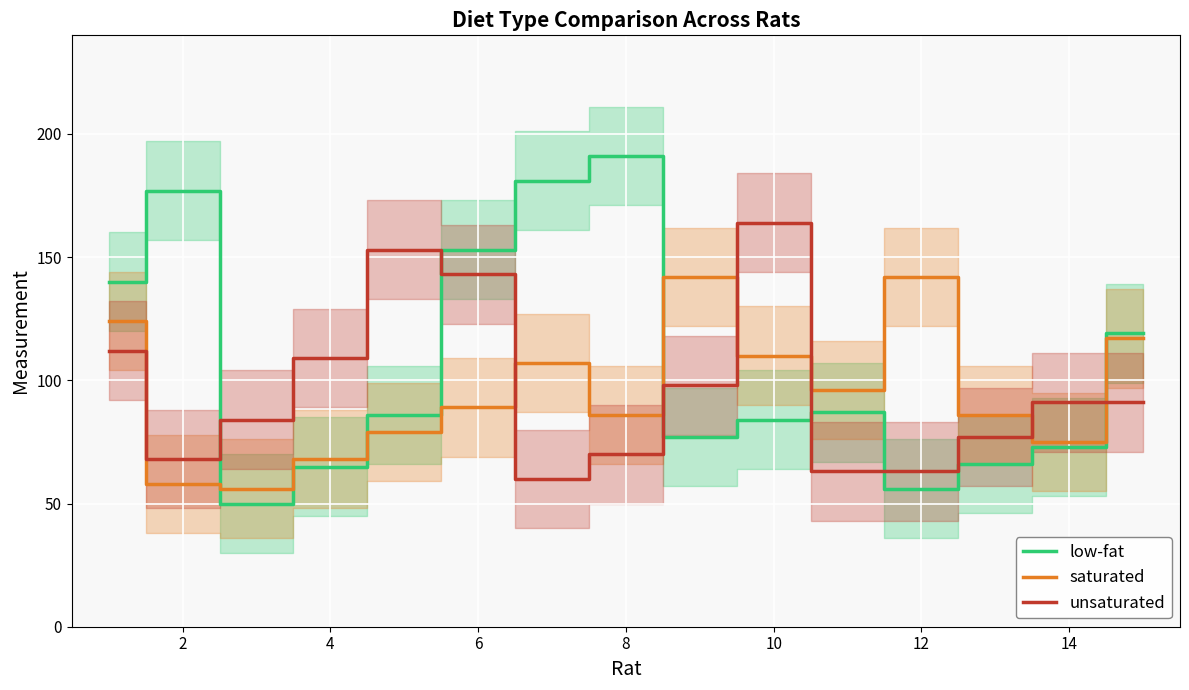

In low-fat, how many points are lower than both neighbors (excluding endpoints)?

3